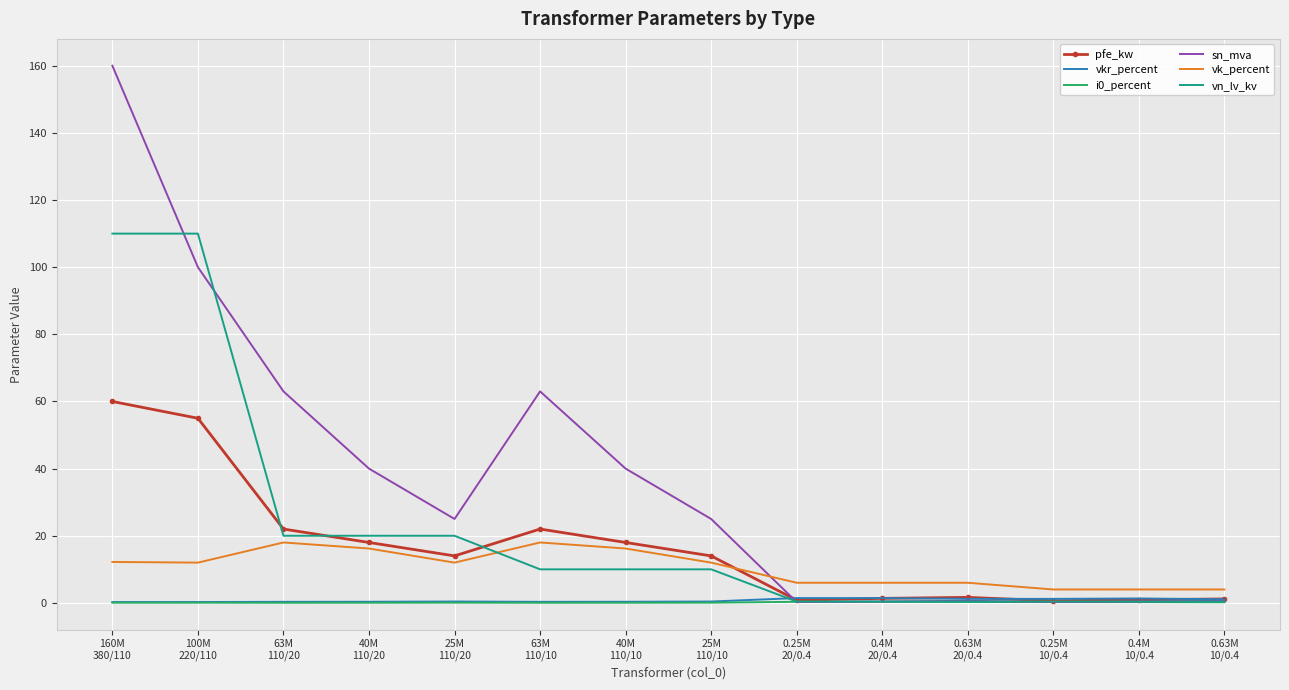

True or false: vk_percent and pfe_kw intersect in this chart.

True